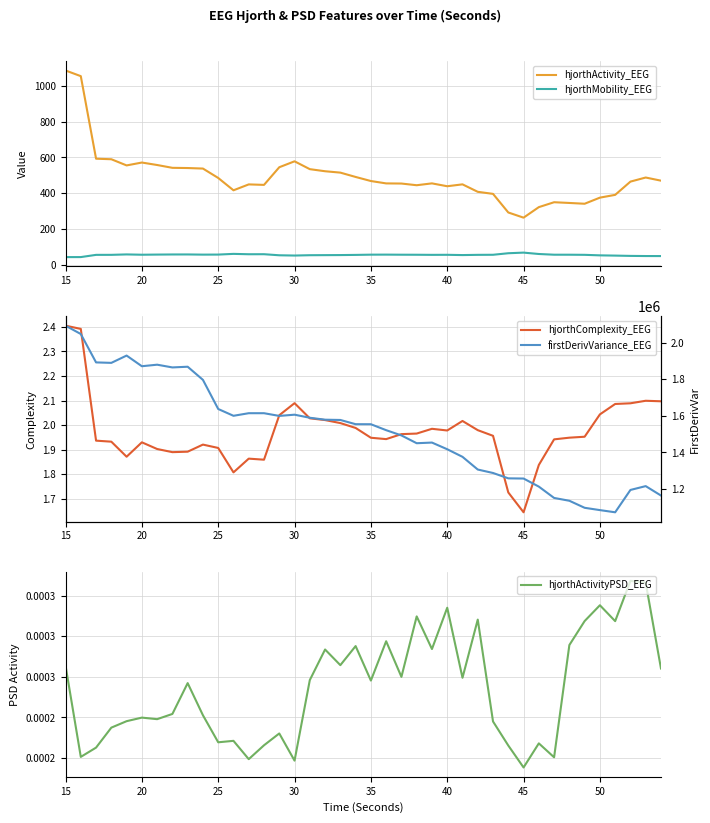

True or false: hjorthMobility_EEG and firstDerivVariance_EEG cross at least once.

False